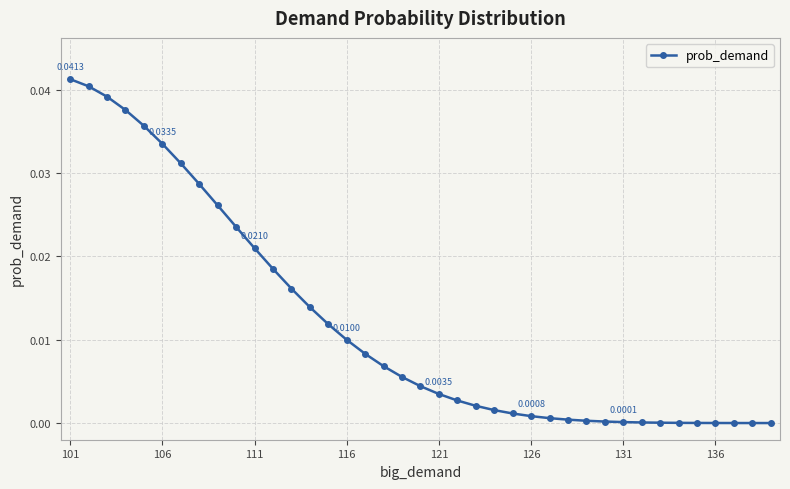

What is the sum of all values?

0.5